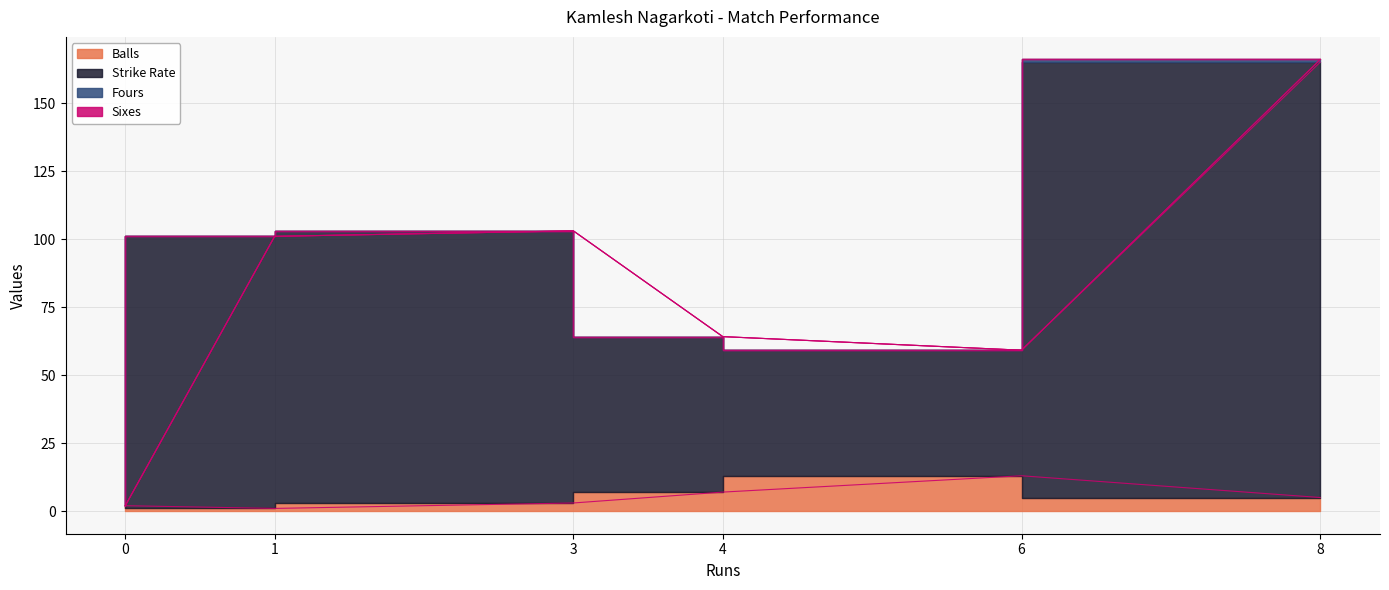

At how many categories does at least one series exceed 38?

5